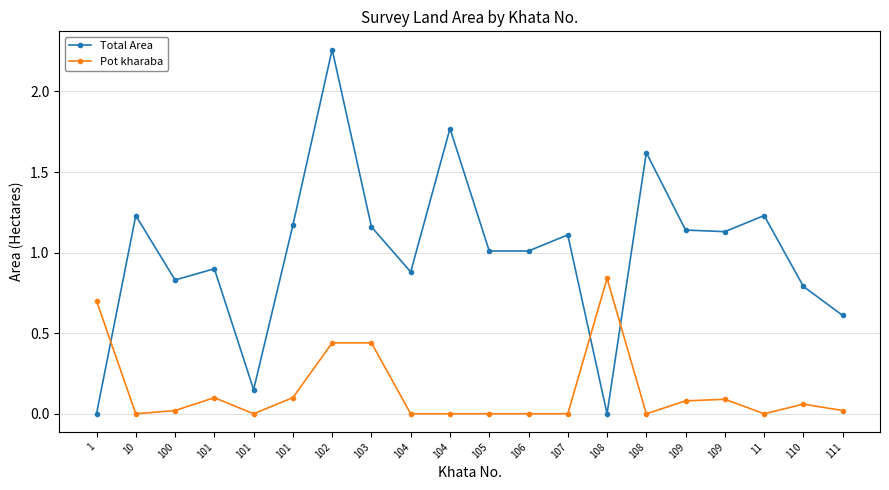

How many values in the Total Area series exceed 1?

12